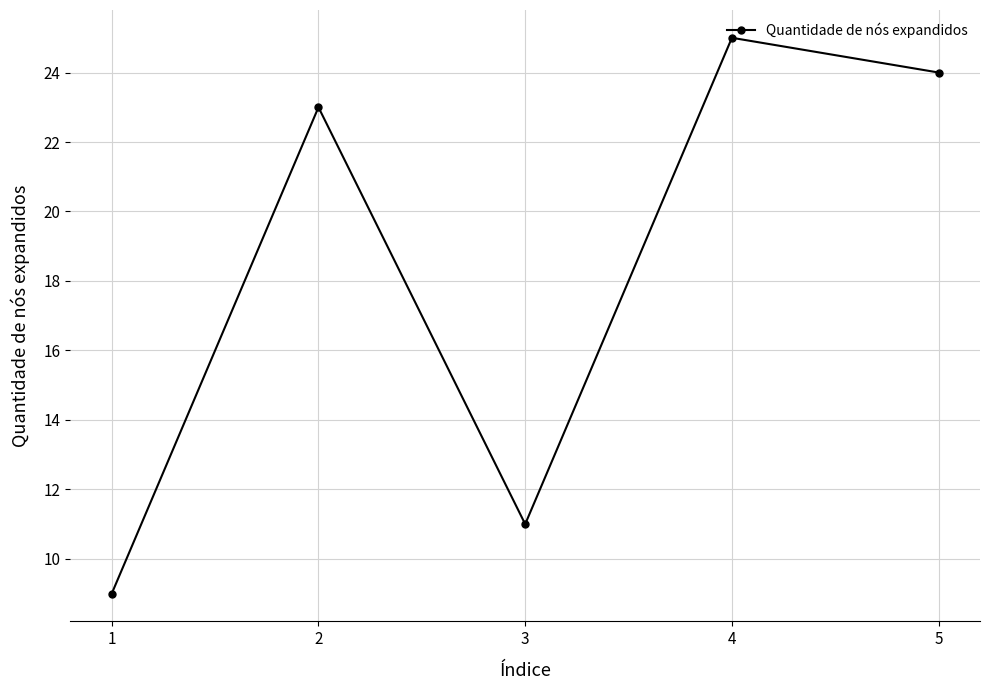

What is the approximate value at 1, to the nearest 5?

10